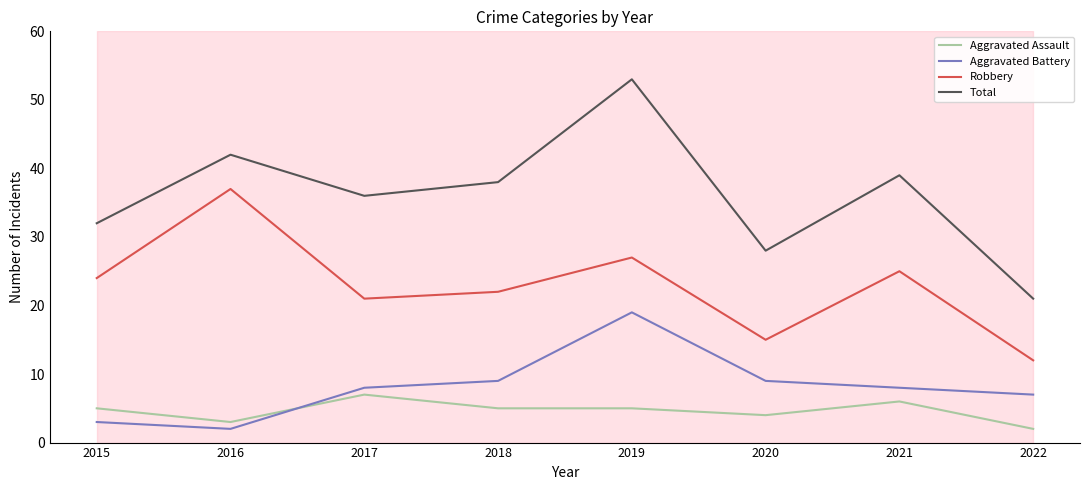

Which series has the largest range (max minus min)?

Total